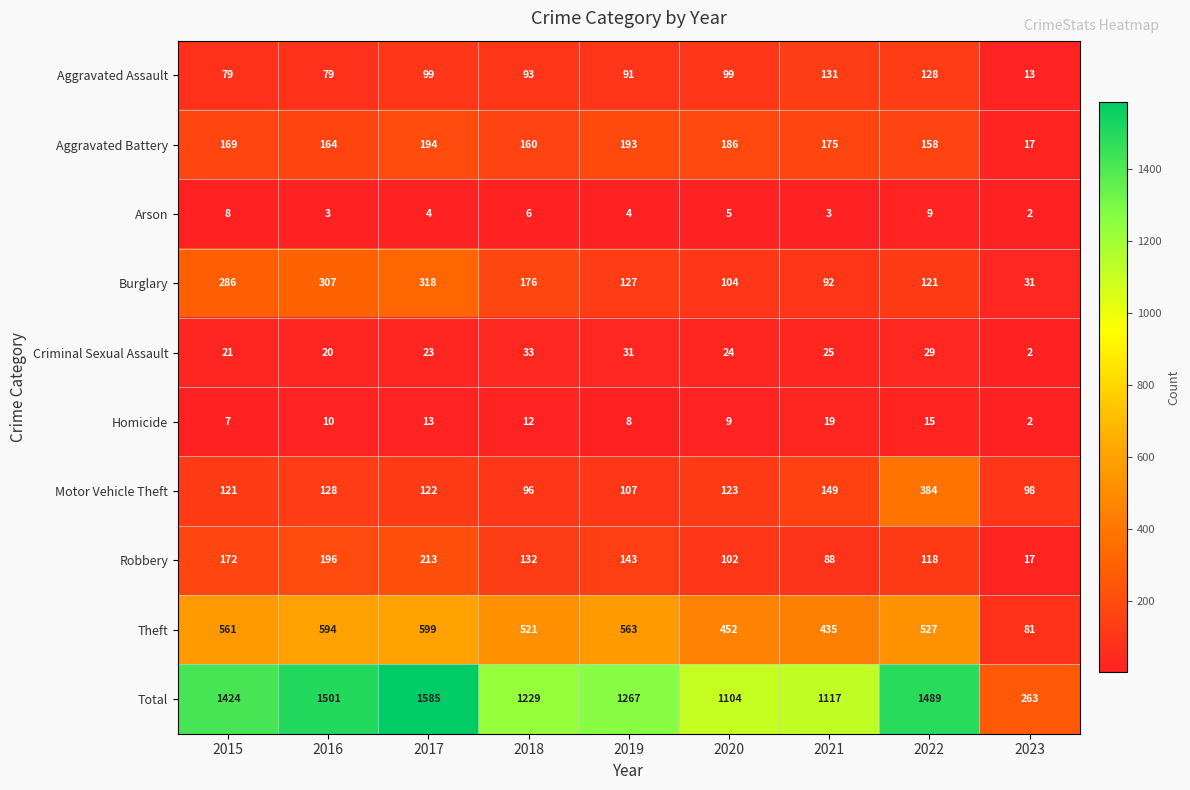

How many data points does each series have?

9